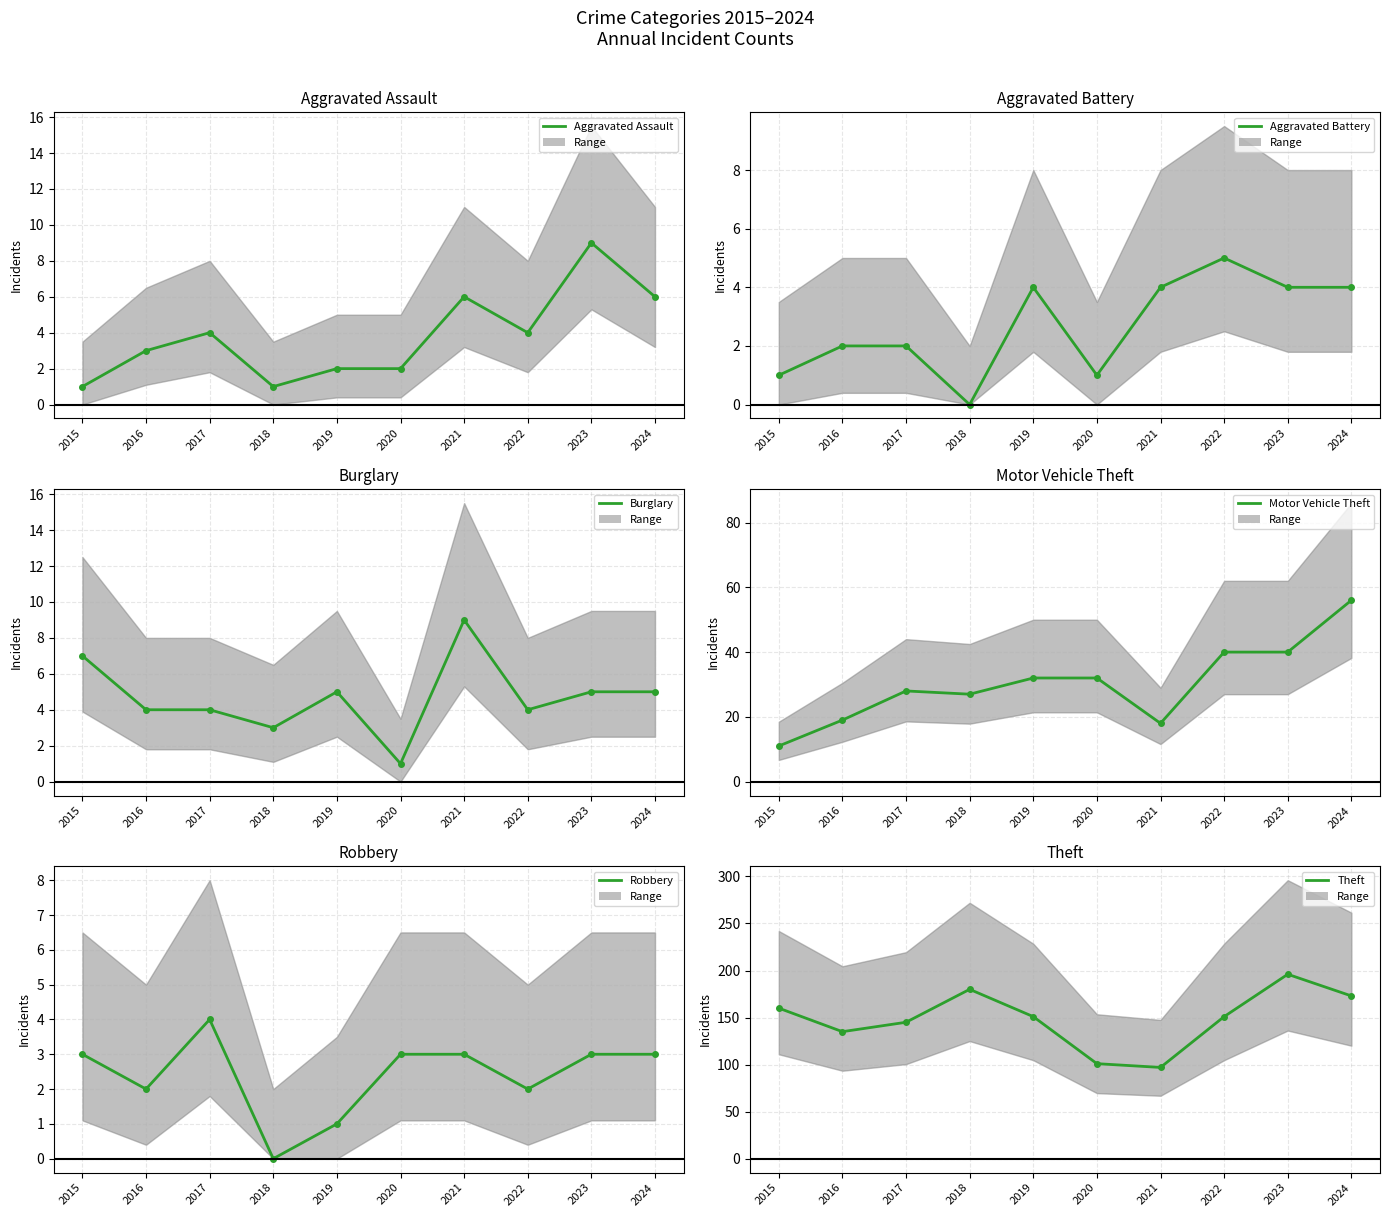

What is the value of the Robbery point at the 5th from the left?

1